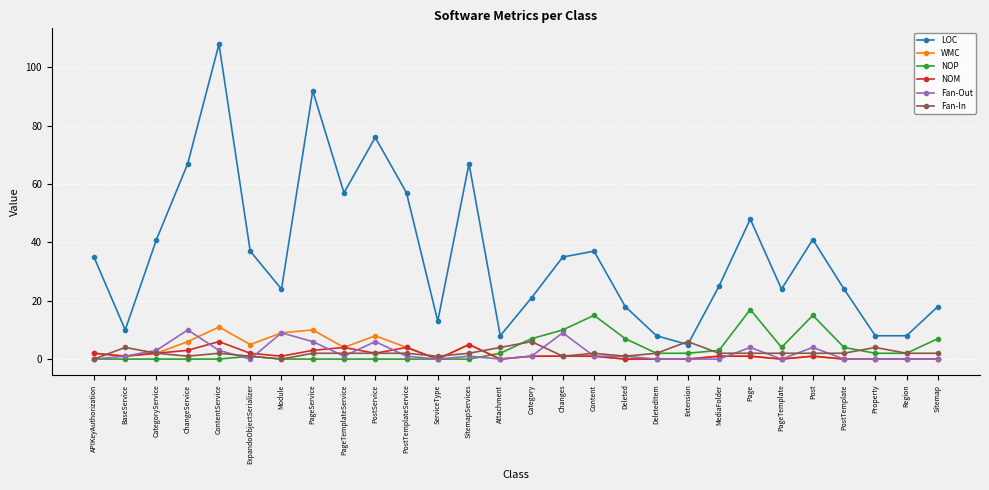

Does the chart display data point markers on the line(s)?

Yes